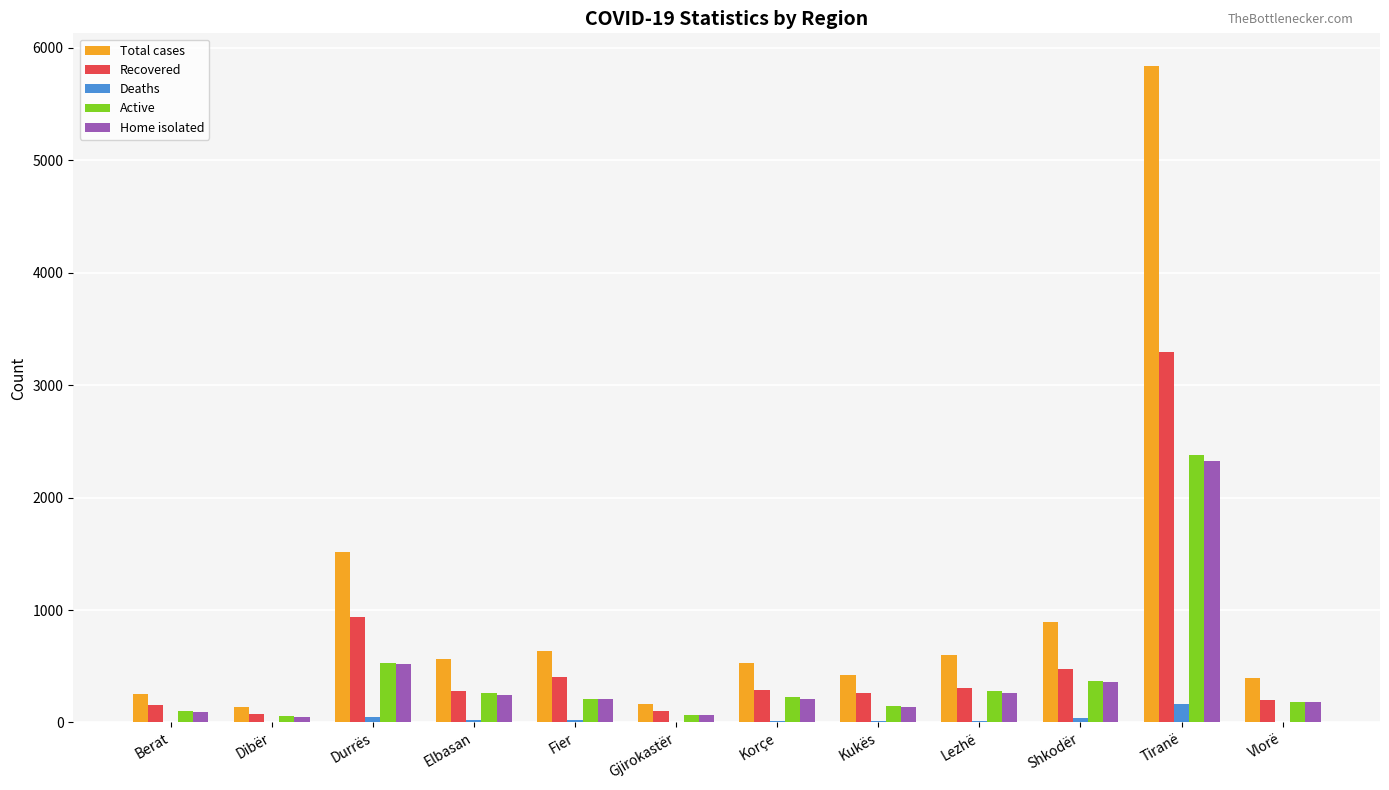

At which category does the chart reach its peak across all series?

Tiranë